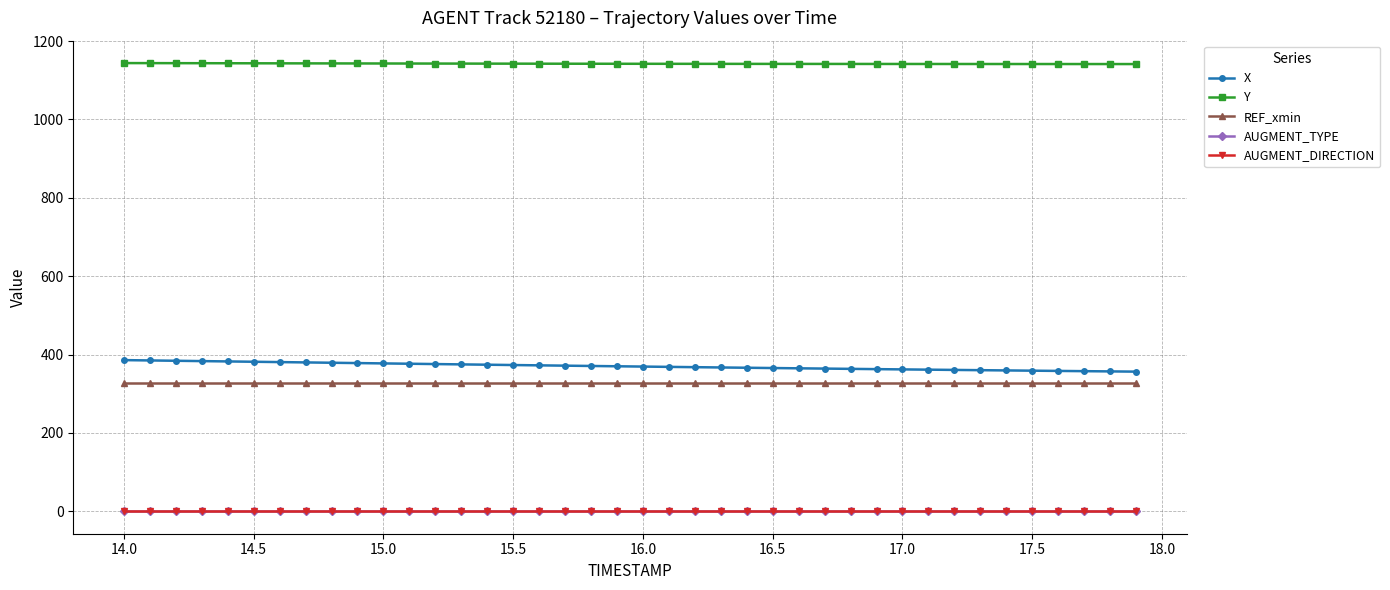

What is the lowest value of the X series?

356.4